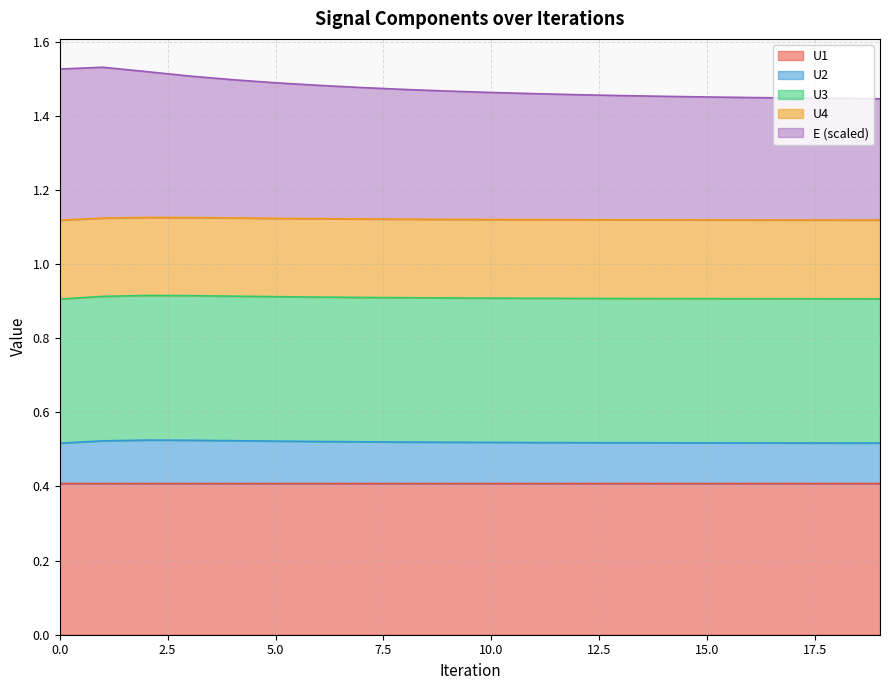

Is the value of U2 at 7 greater than the value of U1 at 10?

Yes